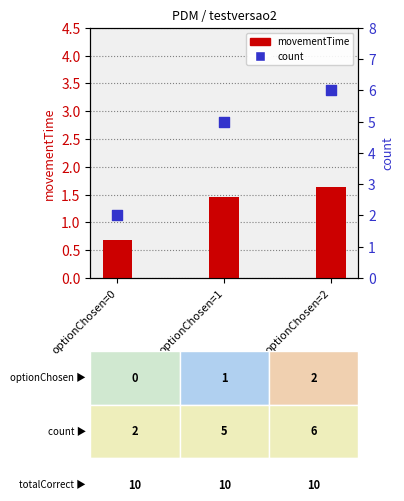

Is the value of movementTime at optionChosen=0 greater than the value of count at optionChosen=1?

No